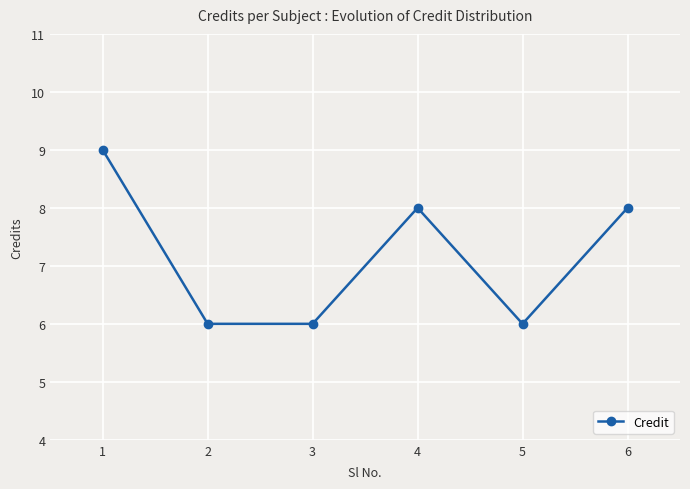

Does the chart display data point markers on the line(s)?

Yes